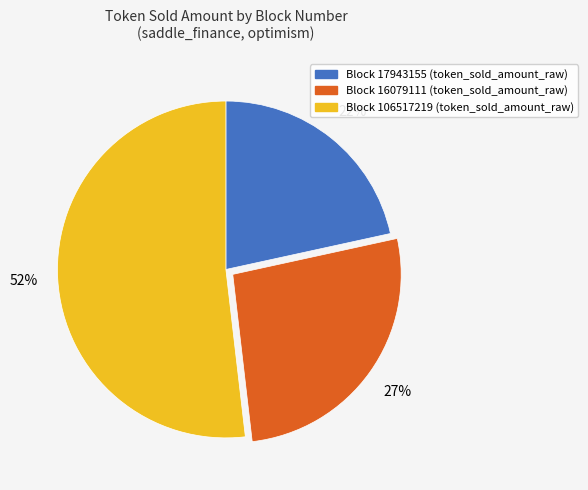

Between Block 17943155 (token_sold_amount_raw) and Block 106517219 (token_sold_amount_raw), which is larger?

Block 106517219 (token_sold_amount_raw)